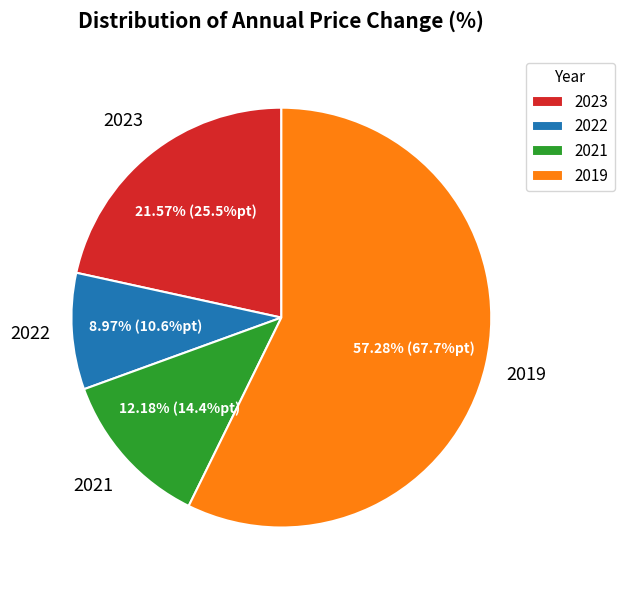

Is there a majority slice in this chart?

Yes